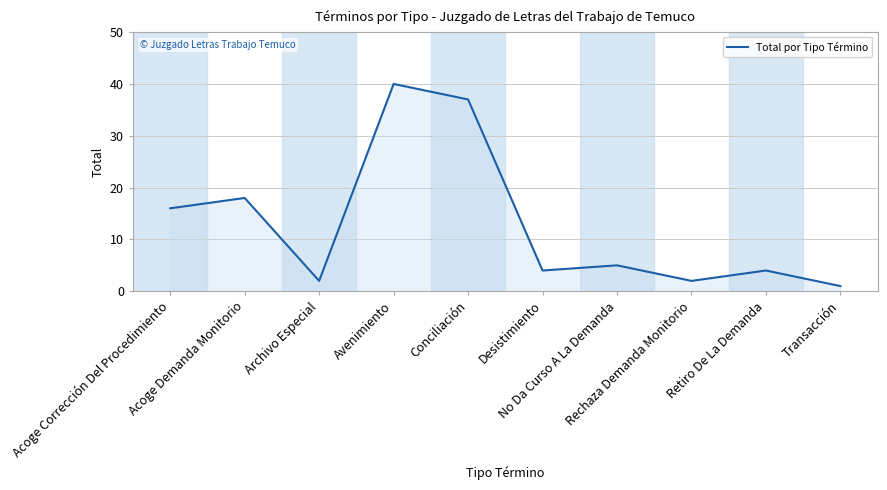

Which label corresponds to the smallest value in the chart?

Transacción